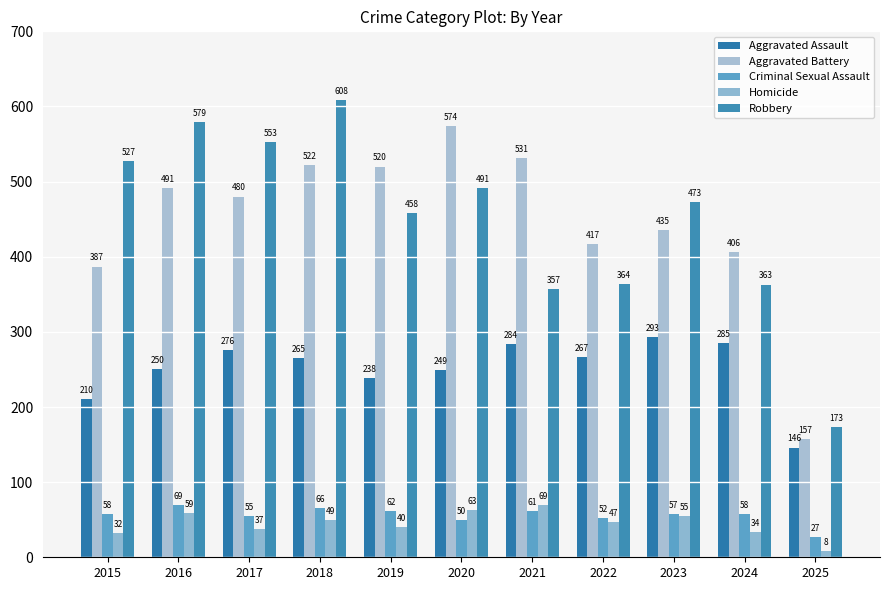

What is the spread (max minus min) of values at 2022?

370